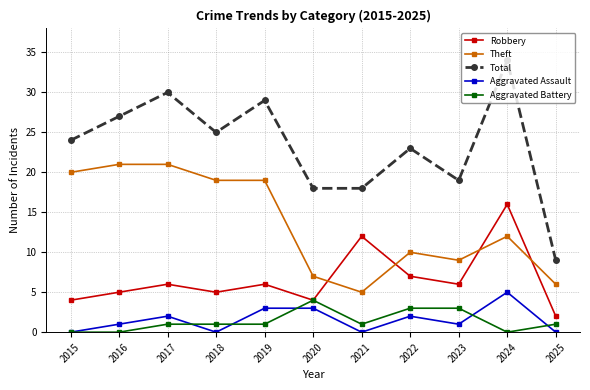

Count the number of categories in the chart.

11